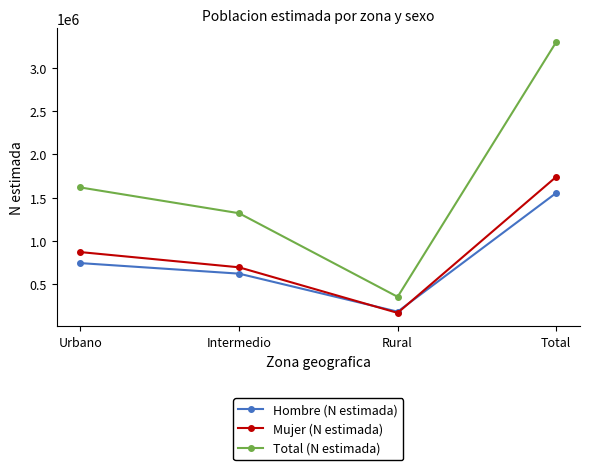

What is the total value across all series at Rural?

713824